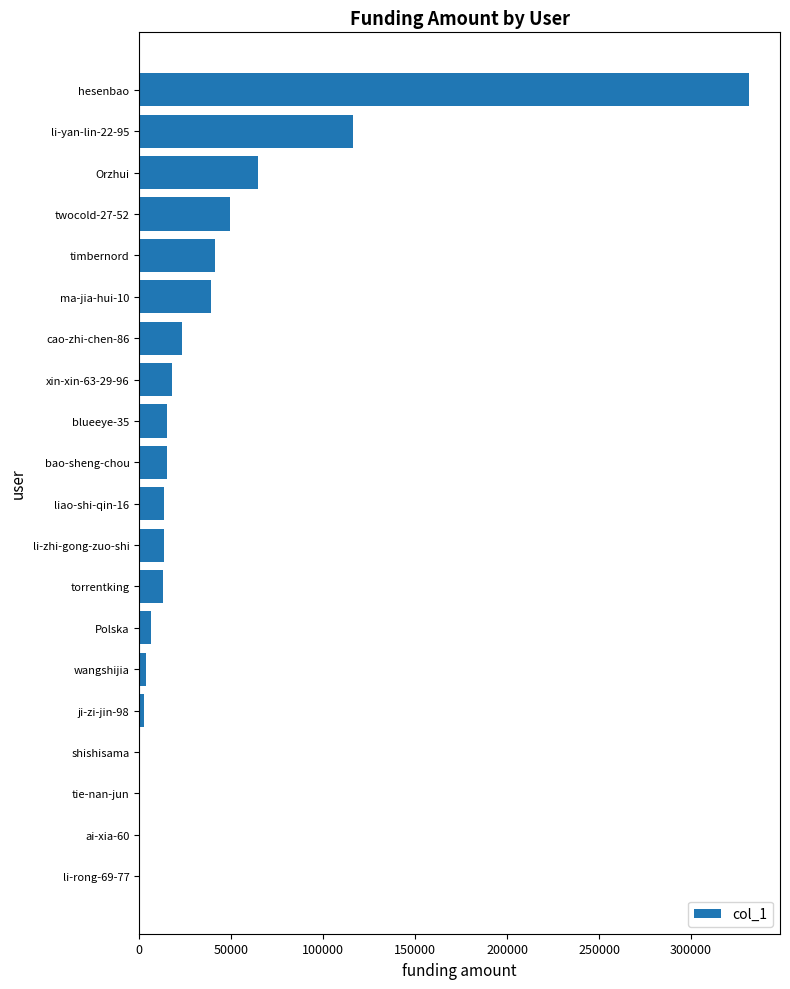

Between twocold-27-52 and torrentking, which is larger?

twocold-27-52